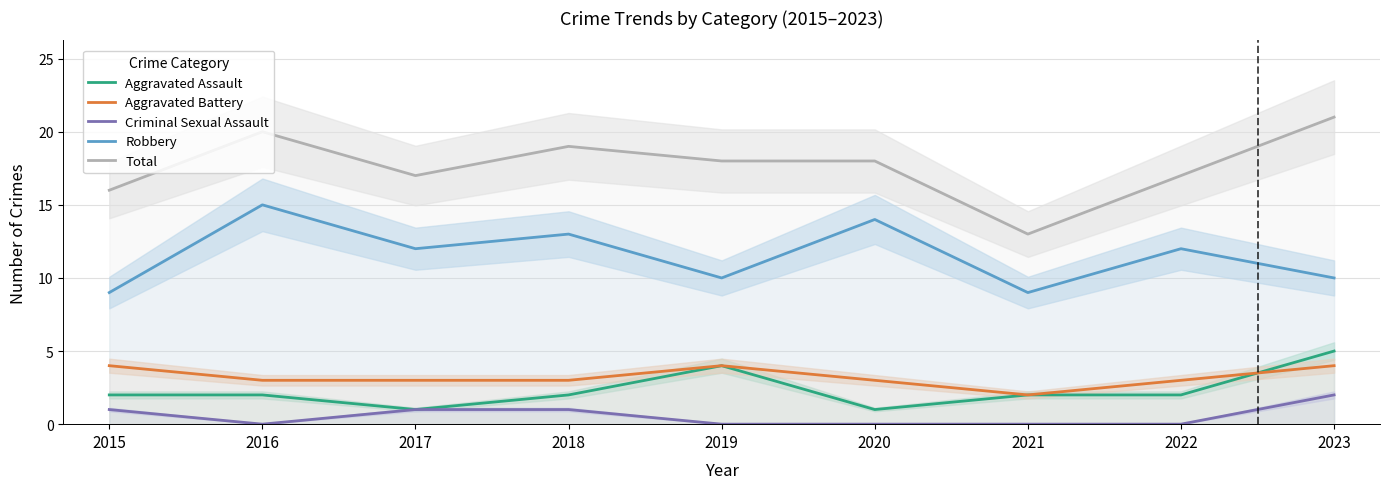

Reading left to right, extract all data points from this chart.

Aggravated Assault: 2	2	1	2	4	1	2	2	5
Aggravated Battery: 4	3	3	3	4	3	2	3	4
Criminal Sexual Assault: 1	0	1	1	0	0	0	0	2
Robbery: 9	15	12	13	10	14	9	12	10
Total: 16	20	17	19	18	18	13	17	21